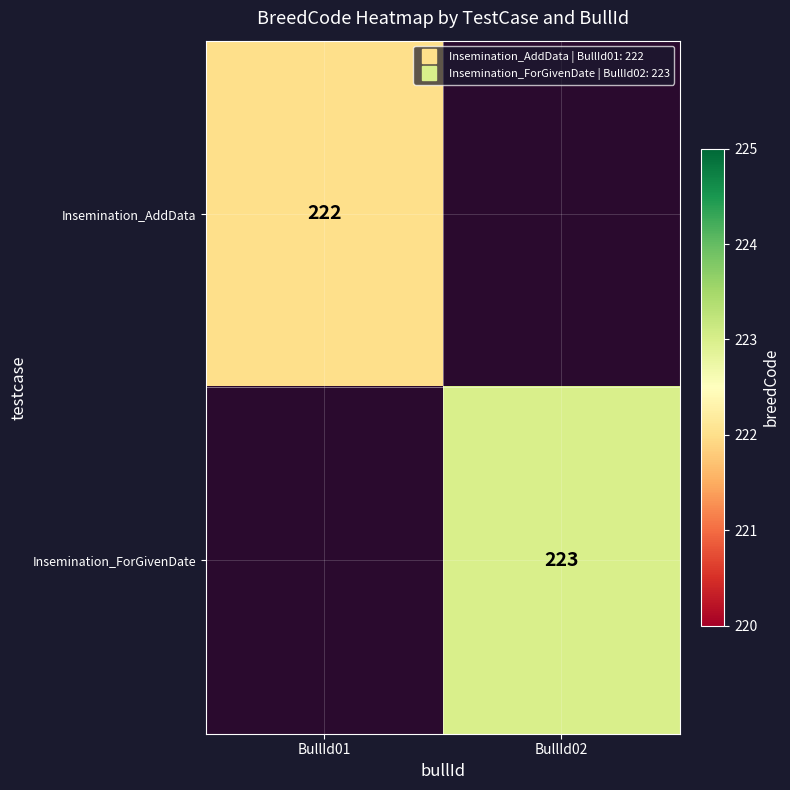

True or false: Insemination_ForGivenDate has a value of 0 at BullId01.

True